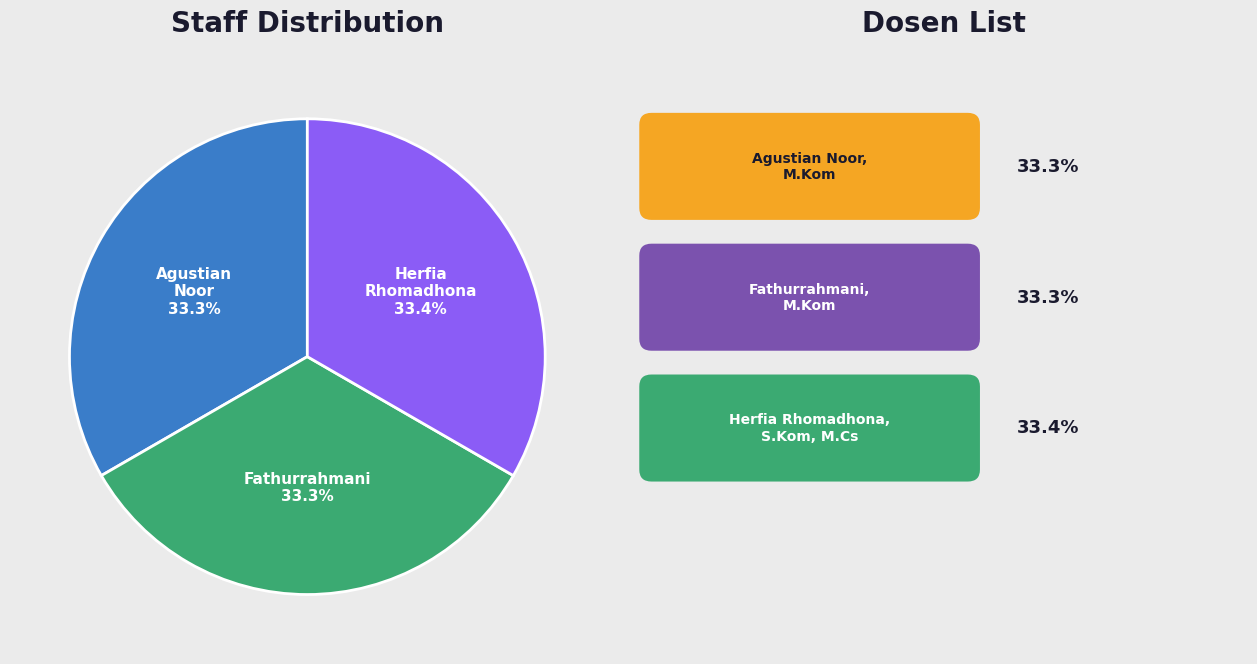

True or false: Herfia Rhomadhona, S.Kom, M.Cs accounts for 44% of the total.

False